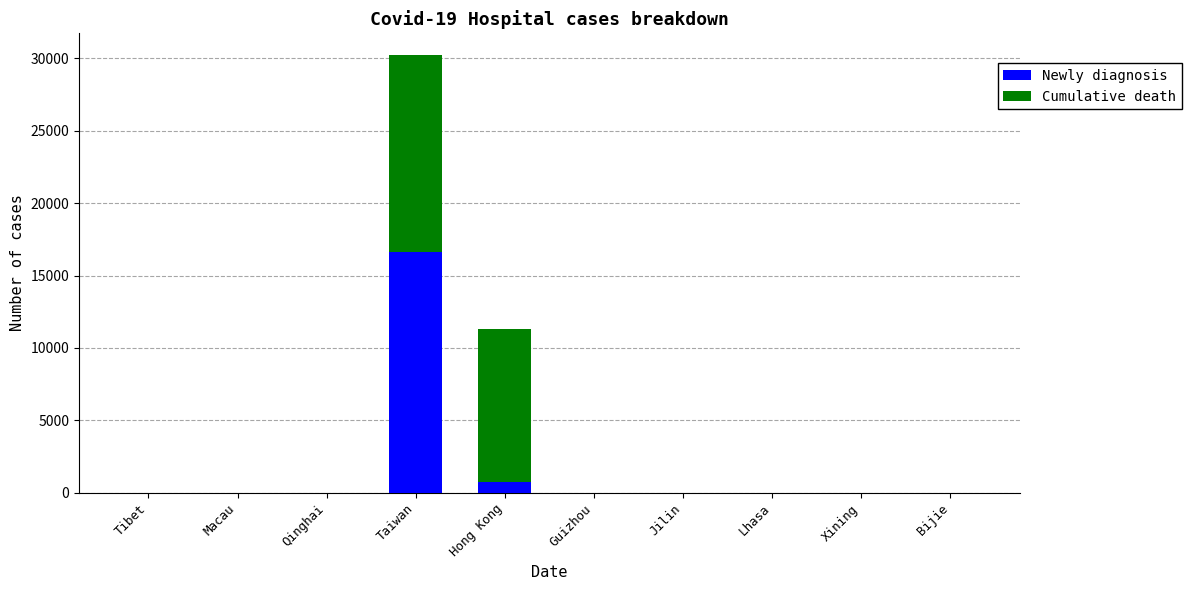

How many series are shown in this chart?

2